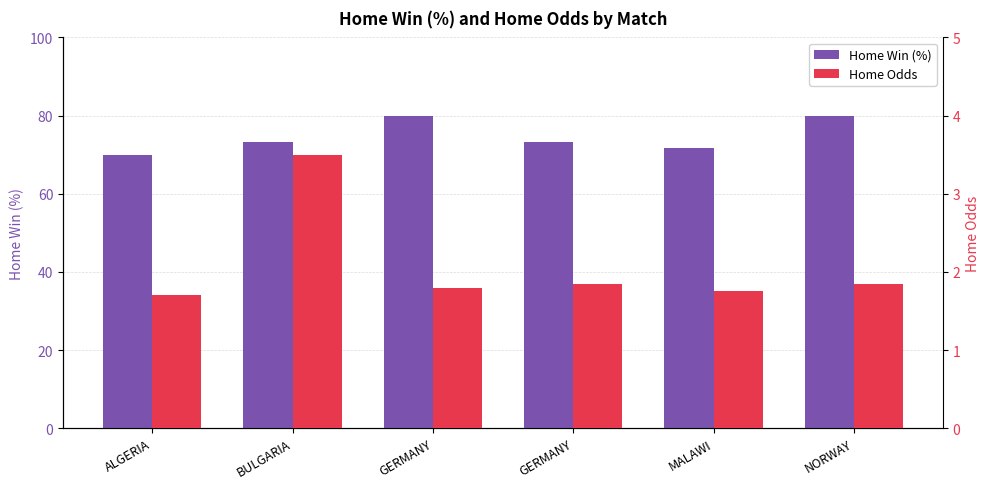

At which category does the chart reach its peak across all series?

GERMANY